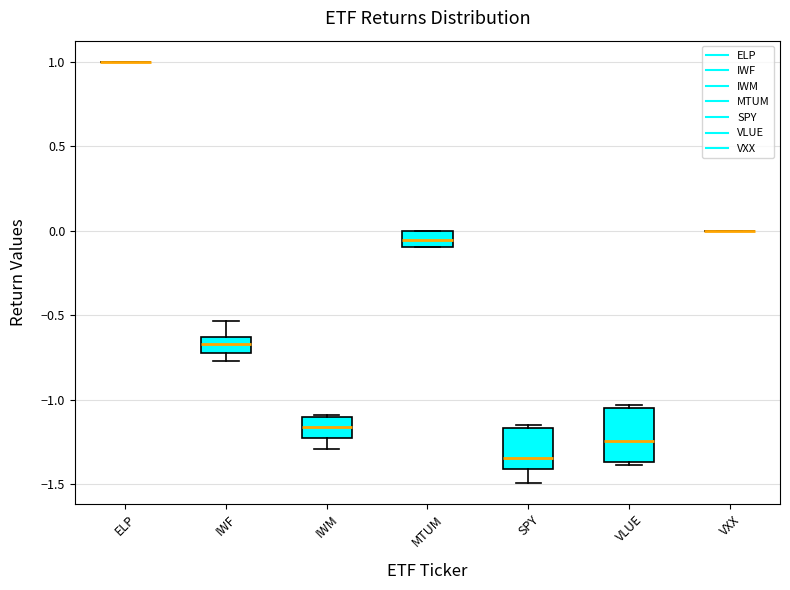

Reading left to right, read every box against the y-axis: the position of its median line, the range the box covers, and the ends of its whiskers. The values are not printed on the chart, so give them approximately, as read against the axis.

ELP: box collapsed to a line at 1.00, whiskers 1.00 to 1.00
IWF: median -0.65 (inside the box), box -0.70 to -0.65, whiskers -0.75 to -0.55
IWM: median -1.15, box -1.25 to -1.10, whiskers -1.30 to -1.10
MTUM: median -0.05, box -0.10 to 0.00, whiskers -0.10 to 0.00
SPY: median -1.35, box -1.40 to -1.15, whiskers -1.50 to -1.15 (just above the box's upper edge)
VLUE: median -1.25, box -1.35 to -1.05, whiskers -1.40 to -1.05
VXX: box collapsed to a line at 0.00, whiskers 0.00 to 0.00